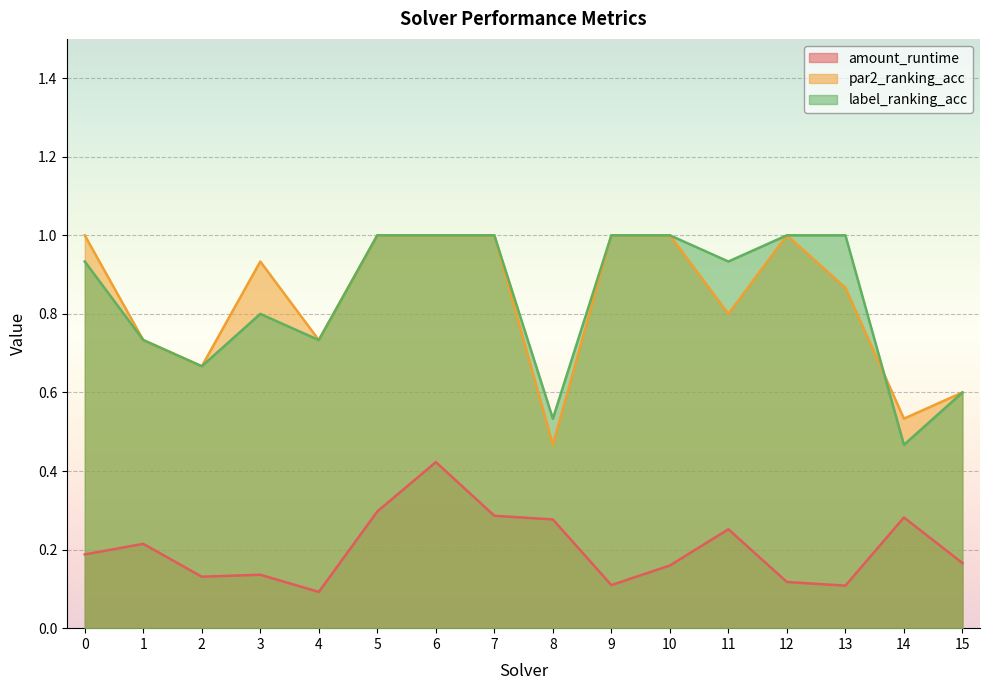

True or false: label_ranking_acc and amount_runtime intersect in this chart.

False